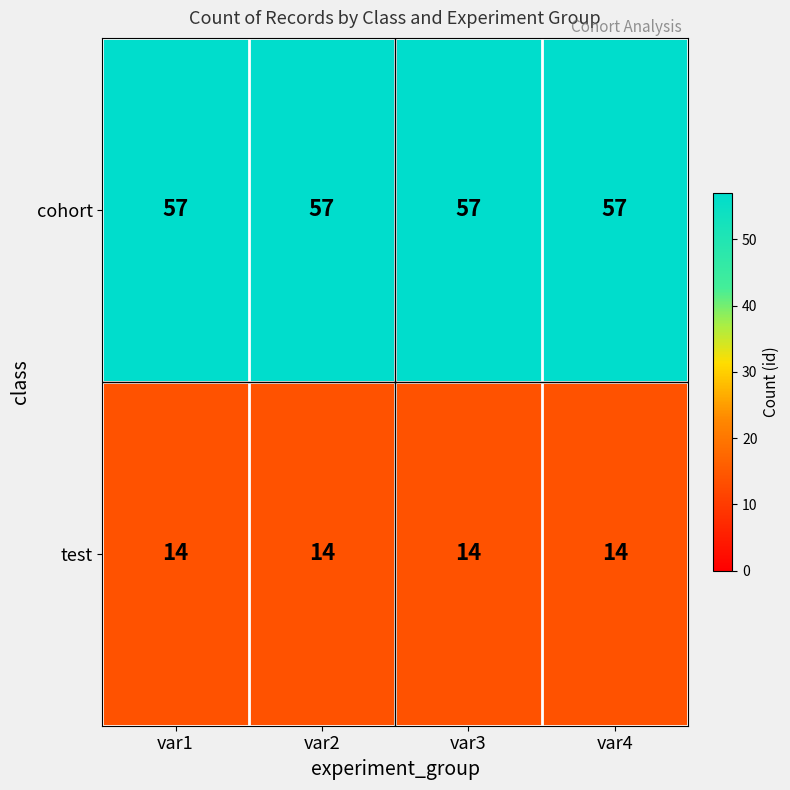

True or false: cohort has a value of 29 at var4.

False